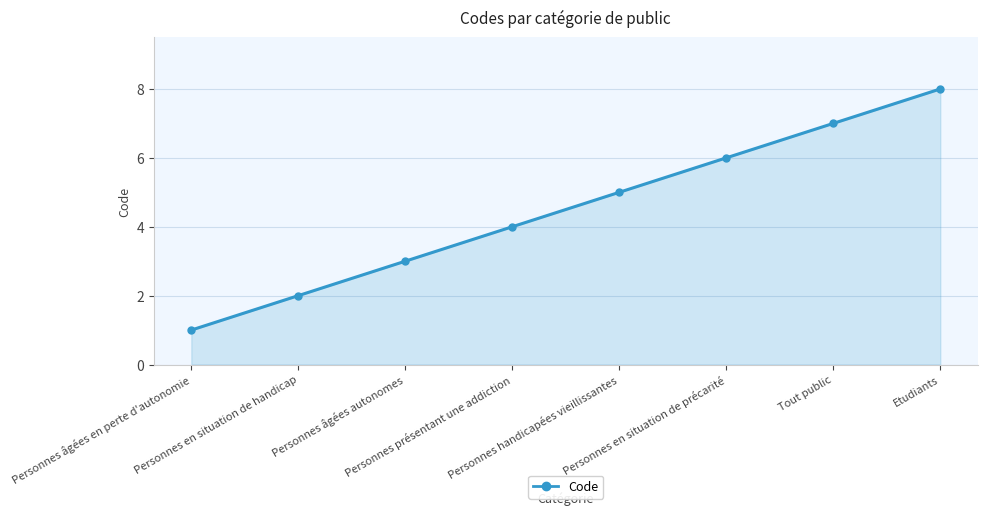

Rank the categories by value from lowest to highest.

Personnes âgées en perte d'autonomie, Personnes en situation de handicap, Personnes âgées autonomes, Personnes présentant une addiction, Personnes handicapées vieillissantes, Personnes en situation de précarité, Tout public, Etudiants